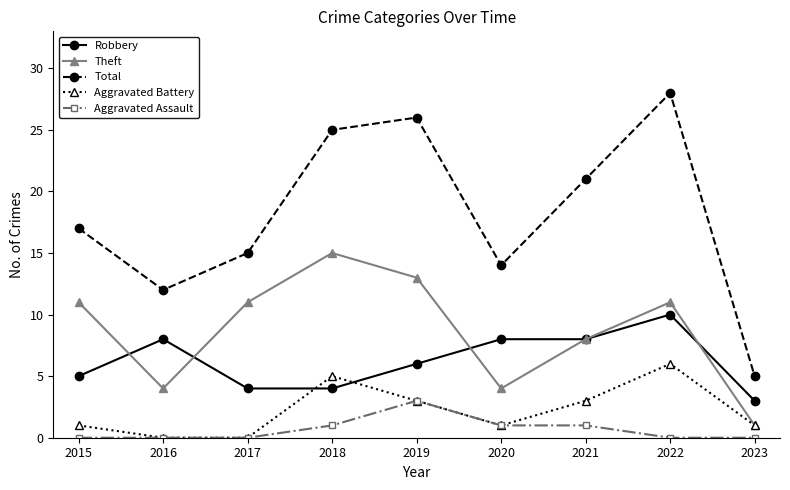

Which series has the largest range (max minus min)?

Total